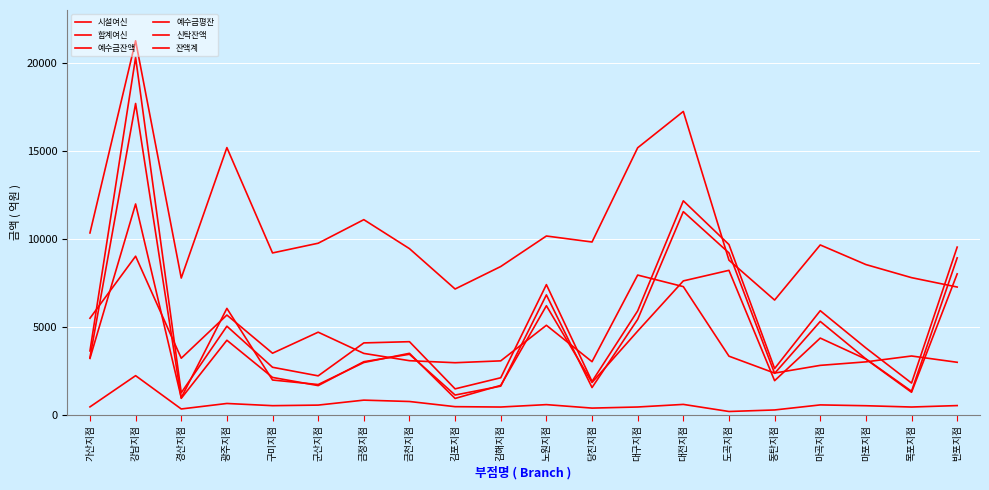

How many values in the 잔액계 series exceed 4073?

10